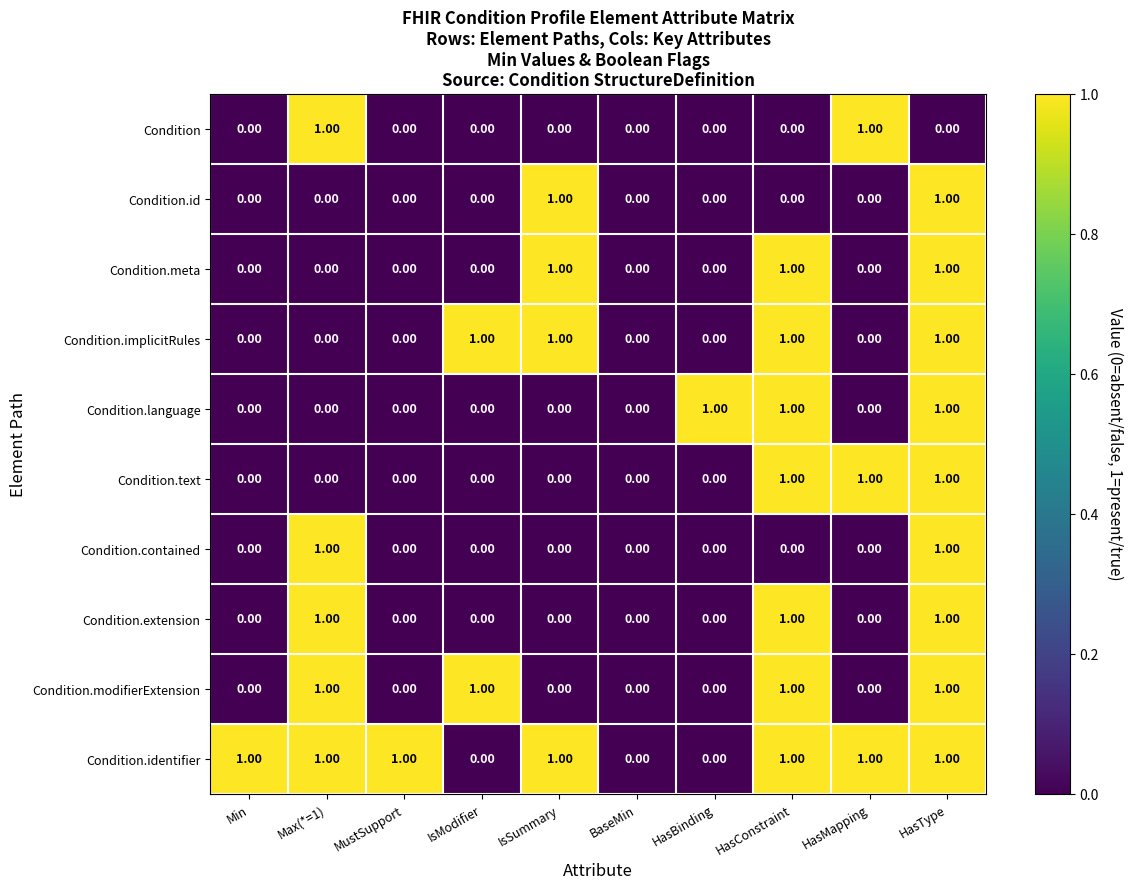

What is the total value across all series at Max(*=1)?

5